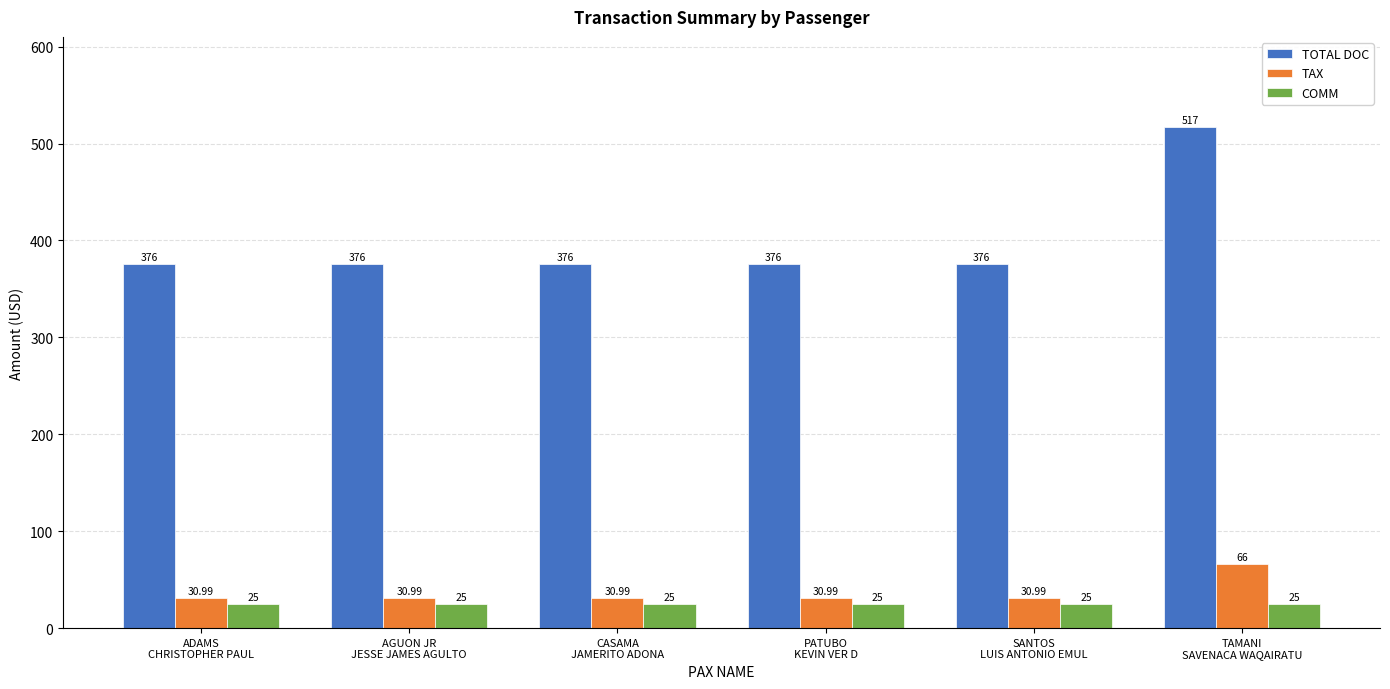

What is the total value across all series at AGUON JR
JESSE JAMES AGULTO?

432.0